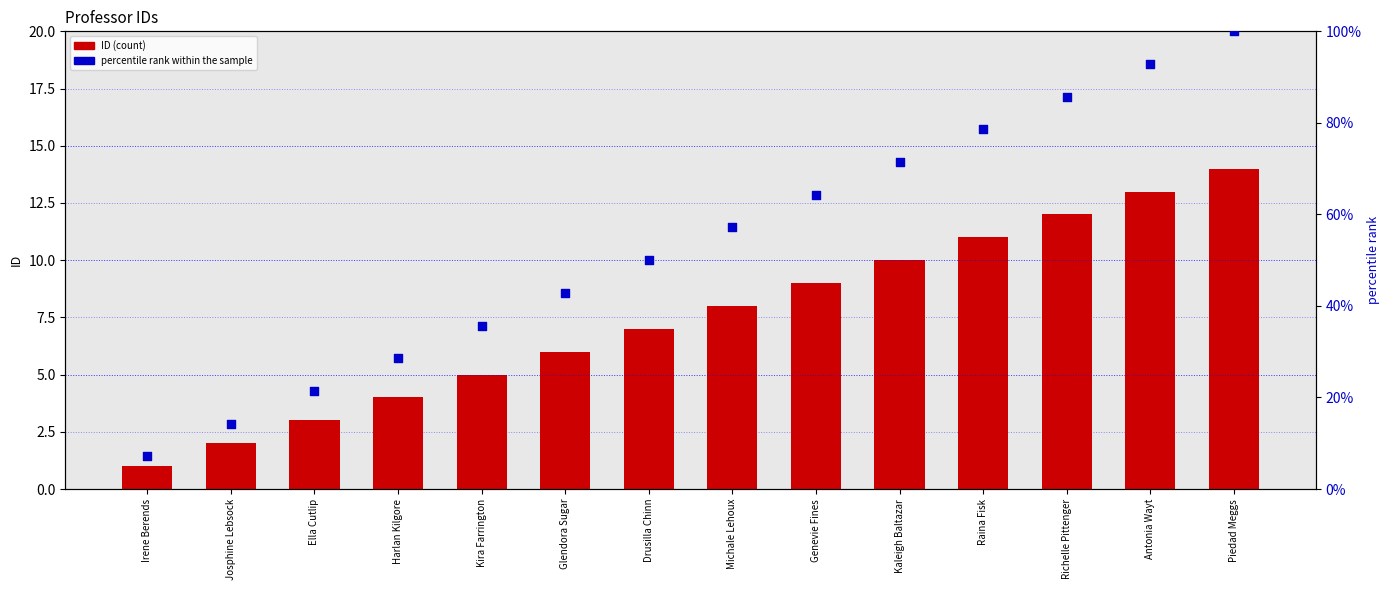

Which series reaches the minimum Y coordinate?

ID